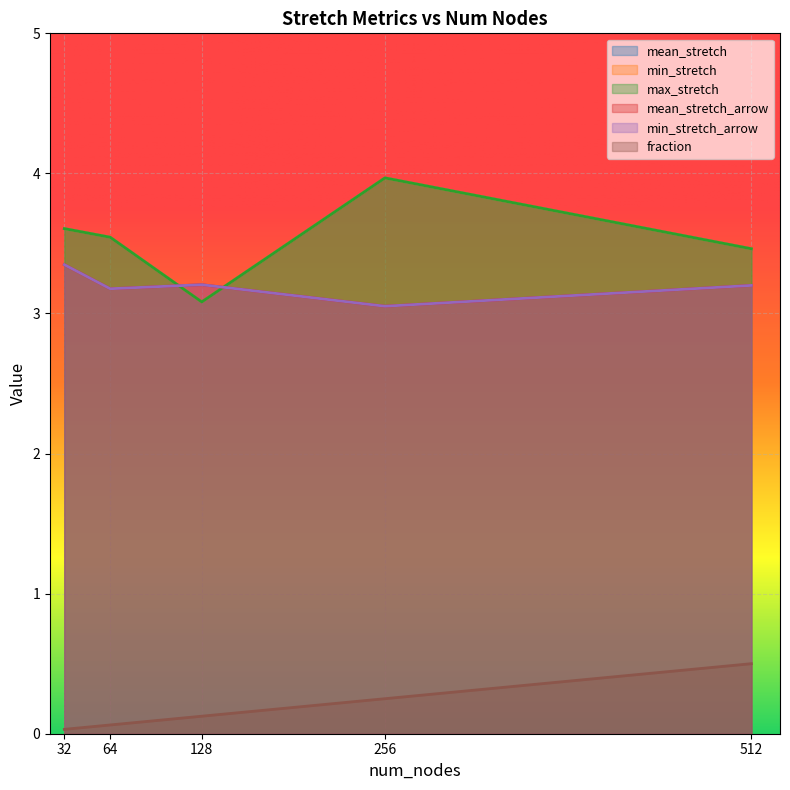

What is the lowest value of the min_stretch_arrow series?

3.1